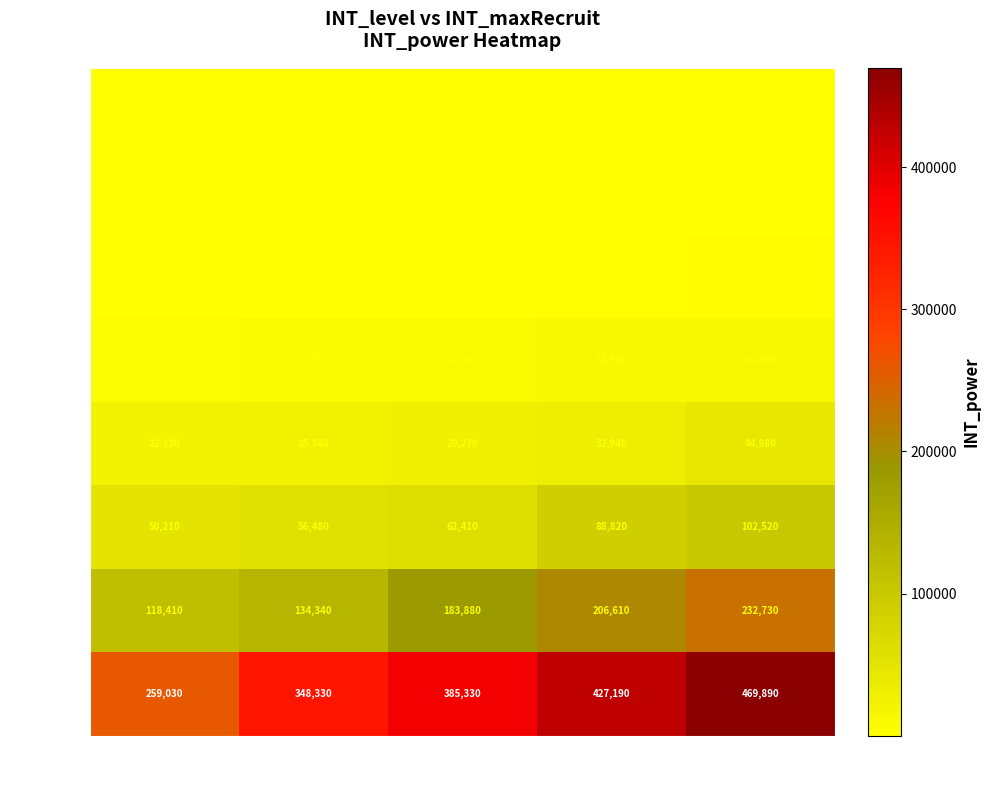

At which label is Lv 11-15 closest to 2735?

100